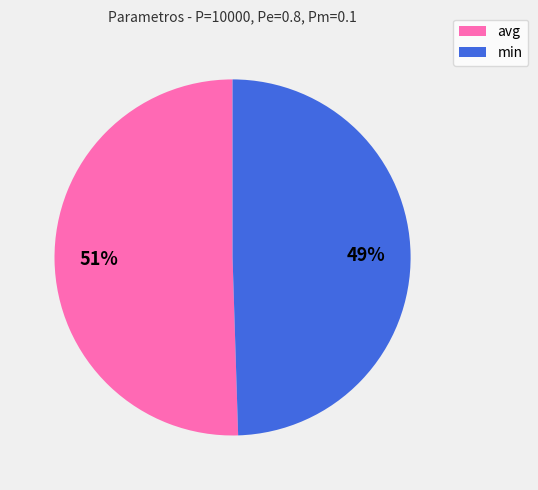

What percentage is the min slice, to the nearest percent?

49%